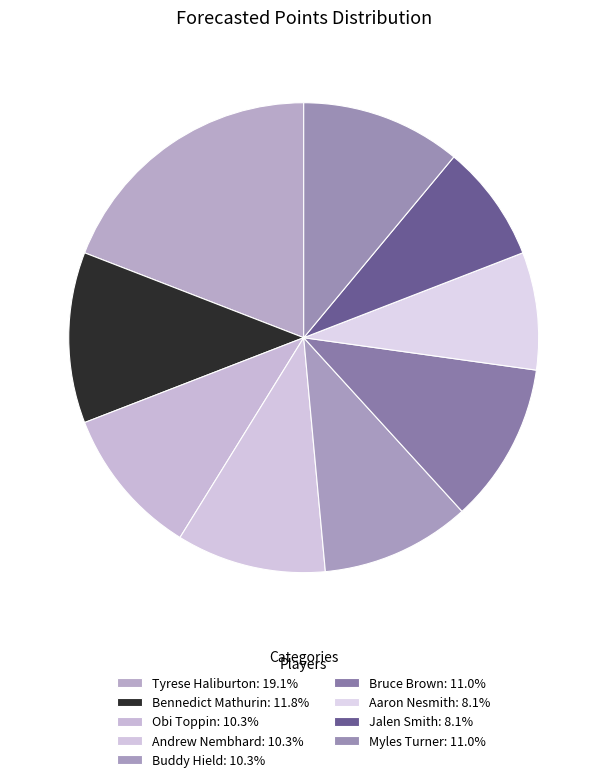

What is the smallest slice in the pie chart?

Aaron Nesmith